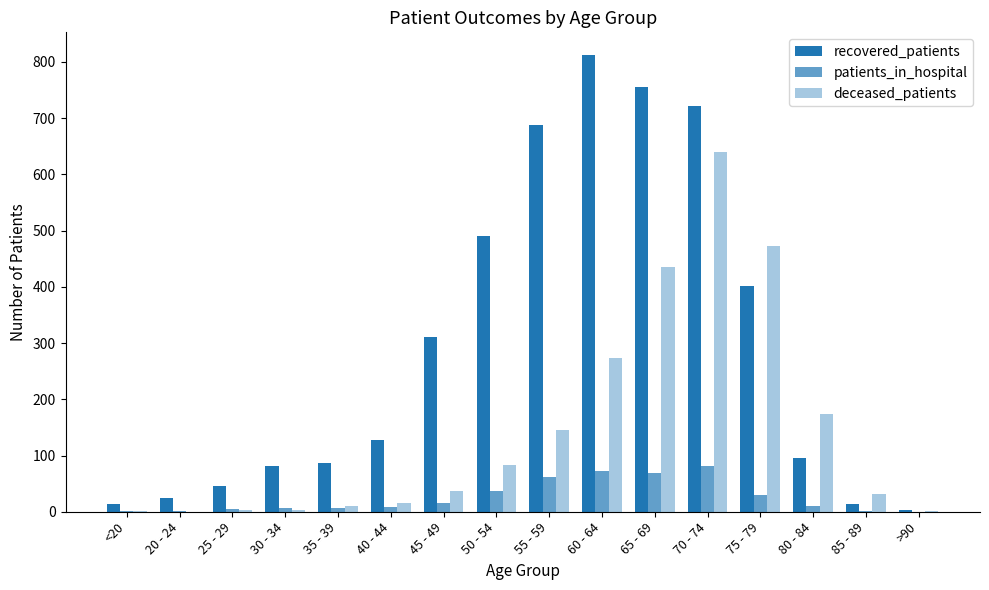

How many groups of bars are there?

16